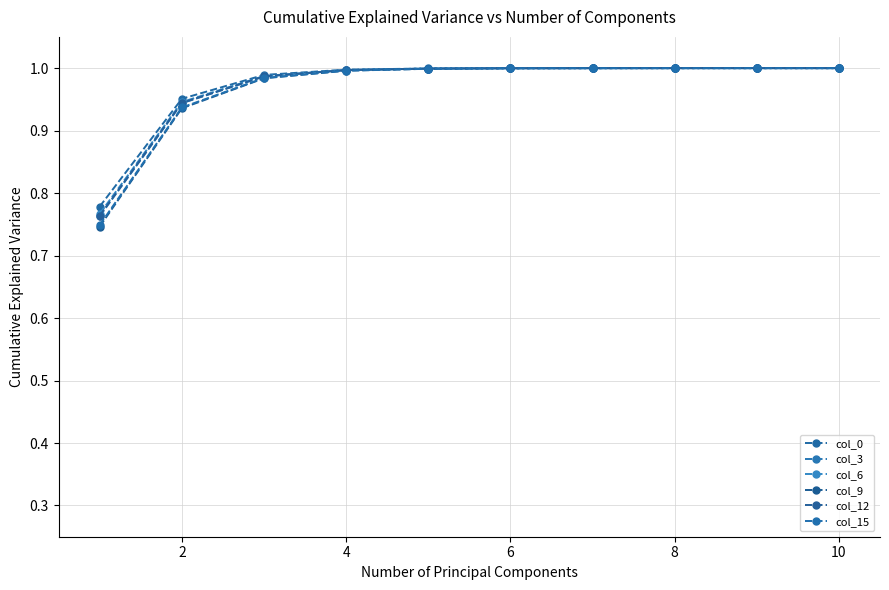

What is the difference between the maximum and minimum values in the col_0 series?

0.2